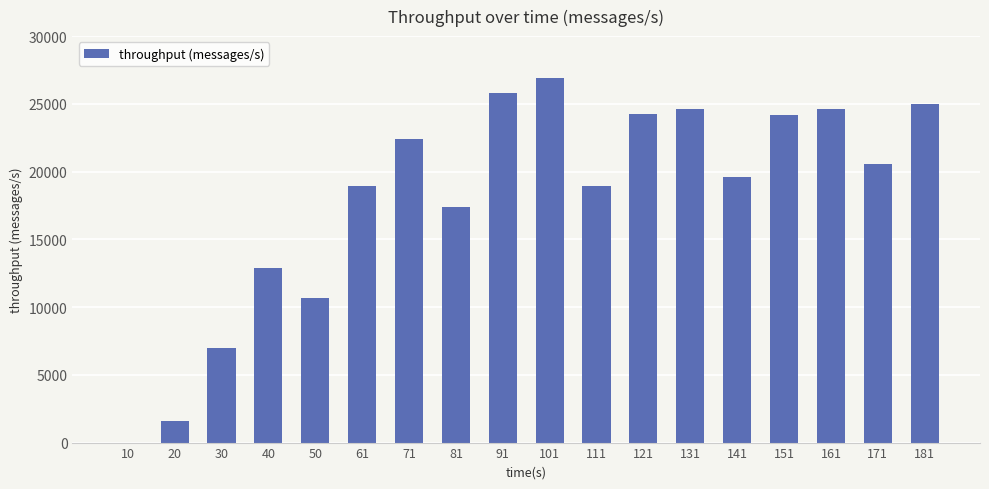

How many series are shown in this chart?

1